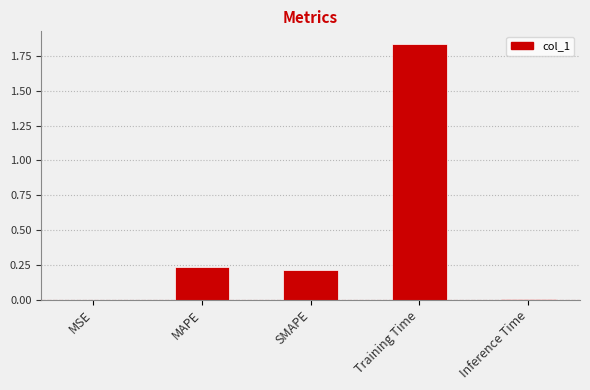

At which category does the chart reach its peak across all series?

Training Time